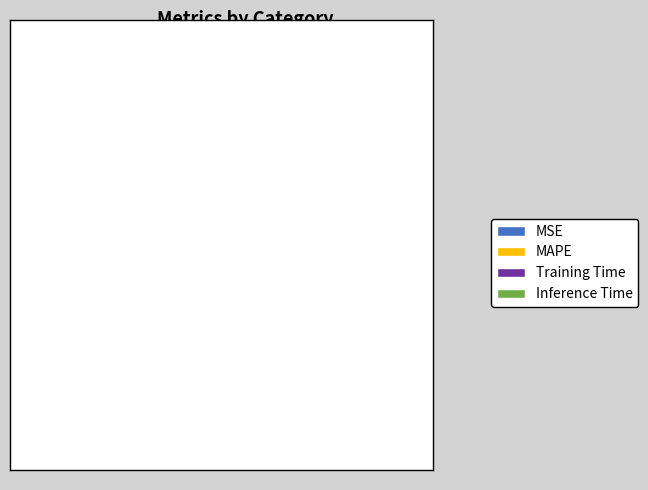

How much of the chart is everything except Inference Time?

99.5%